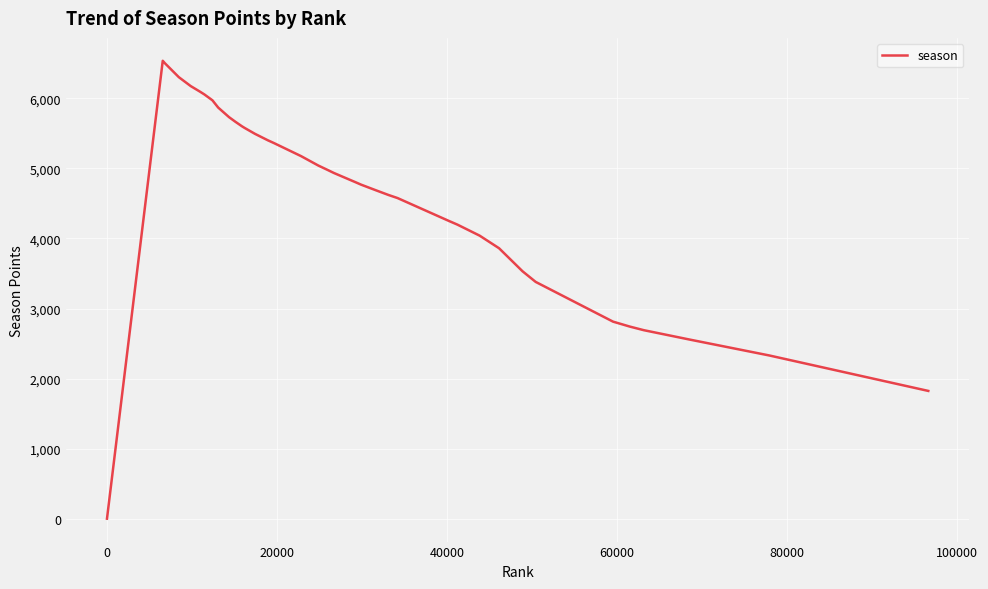

How many lines are shown in the chart?

1